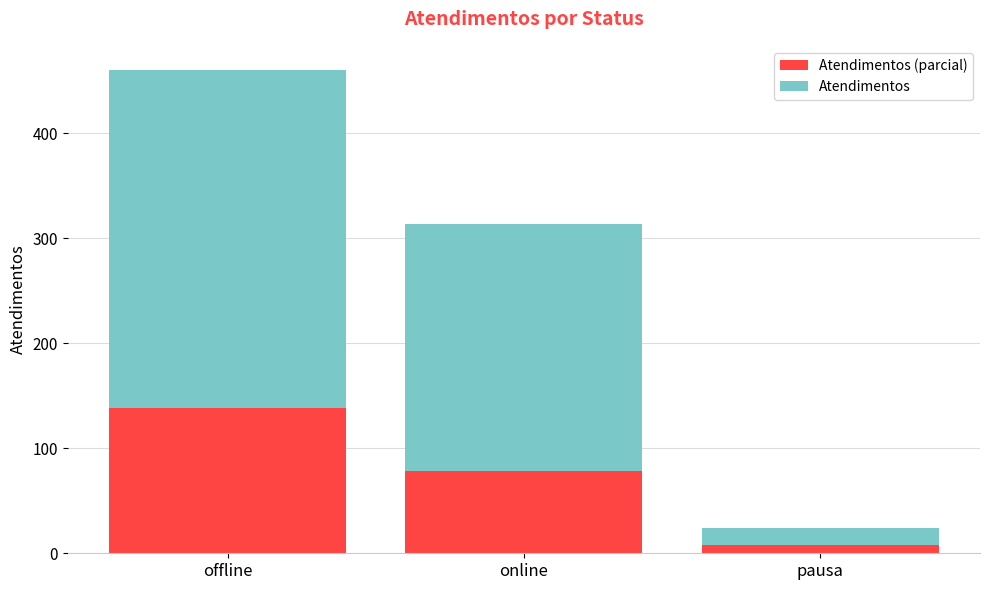

At which category is the sum across all series the highest?

offline